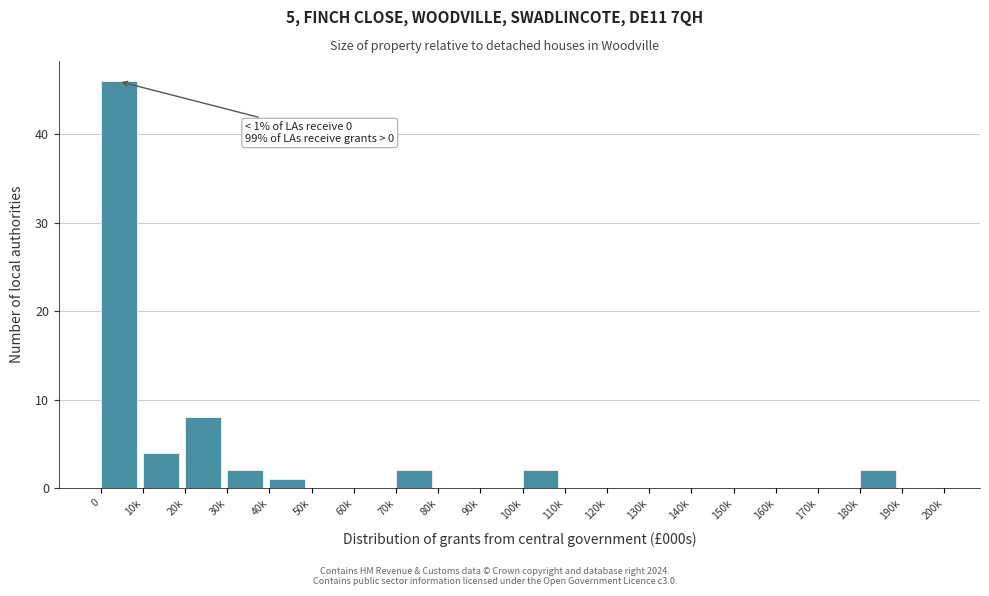

Reading left to right, extract all data points from this chart.

0=46	10k=4	20k=8	30k=2	40k=1	50k=0	60k=0	70k=2	80k=0	90k=0	100k=2	110k=0	120k=0	130k=0	140k=0	150k=0	160k=0	170k=0	180k=2	190k=0